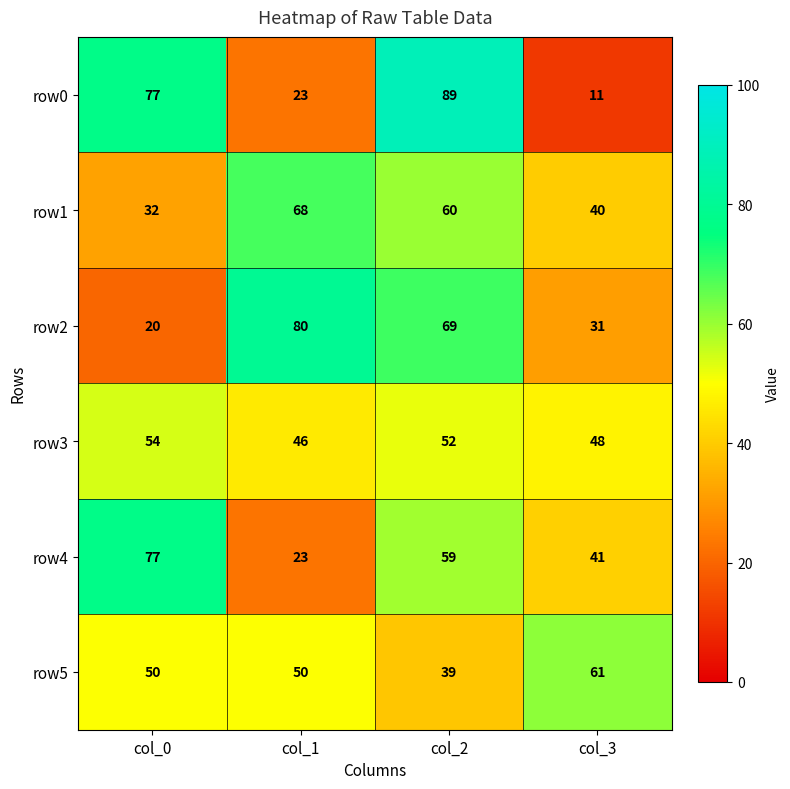

How many row2 values are between 31 and 80?

3